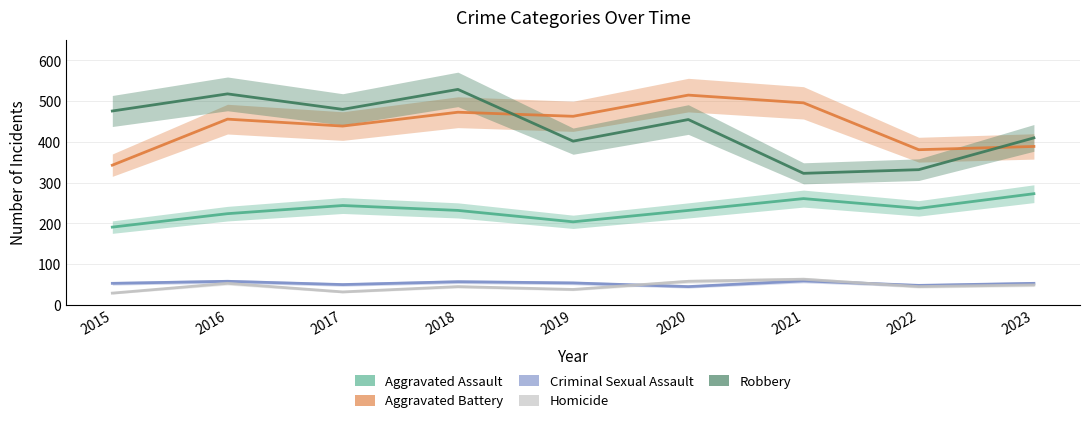

At which category does the chart reach its minimum across all series?

2015